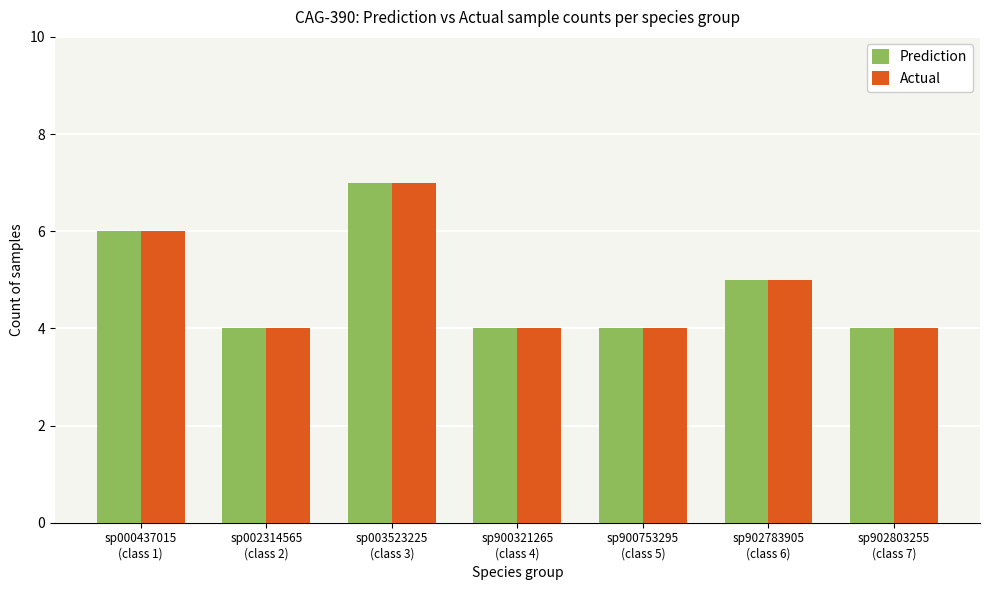

Reading left to right, extract all data points from this chart.

Prediction: sp000437015
(class 1)=6	sp002314565
(class 2)=4	sp003523225
(class 3)=7	sp900321265
(class 4)=4	sp900753295
(class 5)=4	sp902783905
(class 6)=5	sp902803255
(class 7)=4
Actual: sp000437015
(class 1)=6	sp002314565
(class 2)=4	sp003523225
(class 3)=7	sp900321265
(class 4)=4	sp900753295
(class 5)=4	sp902783905
(class 6)=5	sp902803255
(class 7)=4